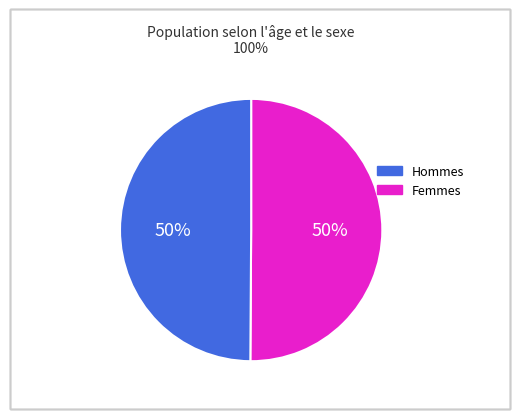

To the nearest percent, what is the average slice percentage?

50%